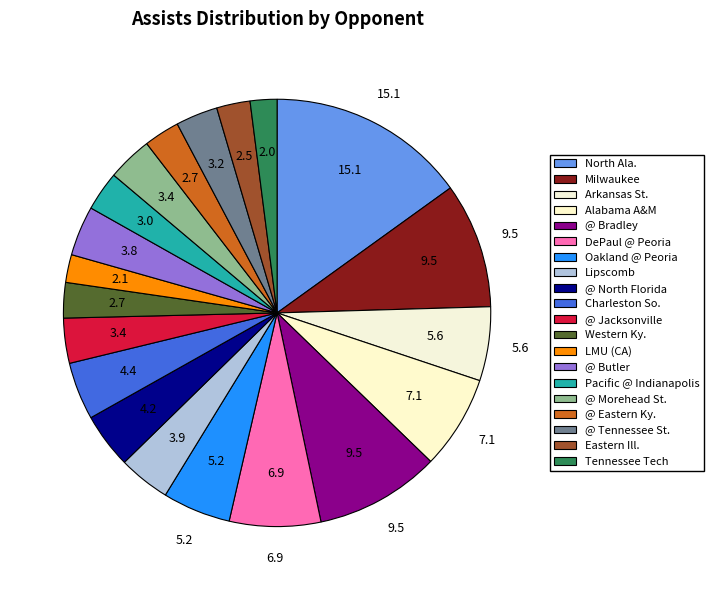

How many segments does this pie chart have?

20